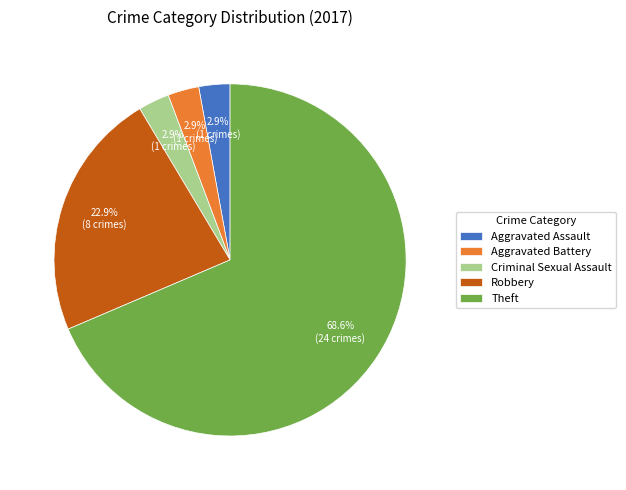

Which slice is the largest?

Theft